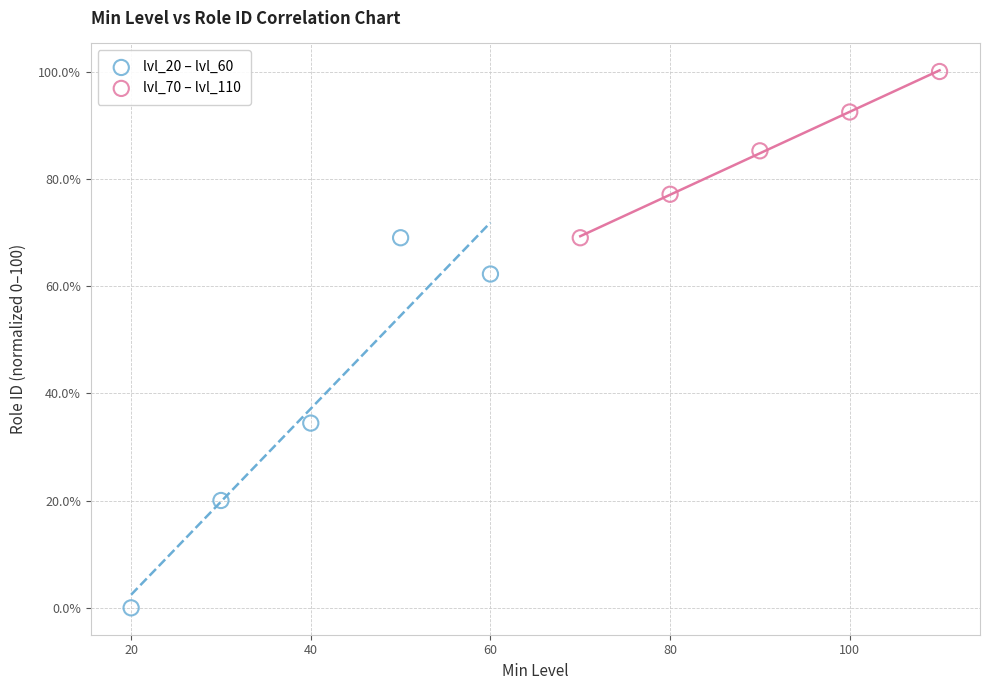

Which series reaches the maximum Y coordinate?

lvl_70 – lvl_110